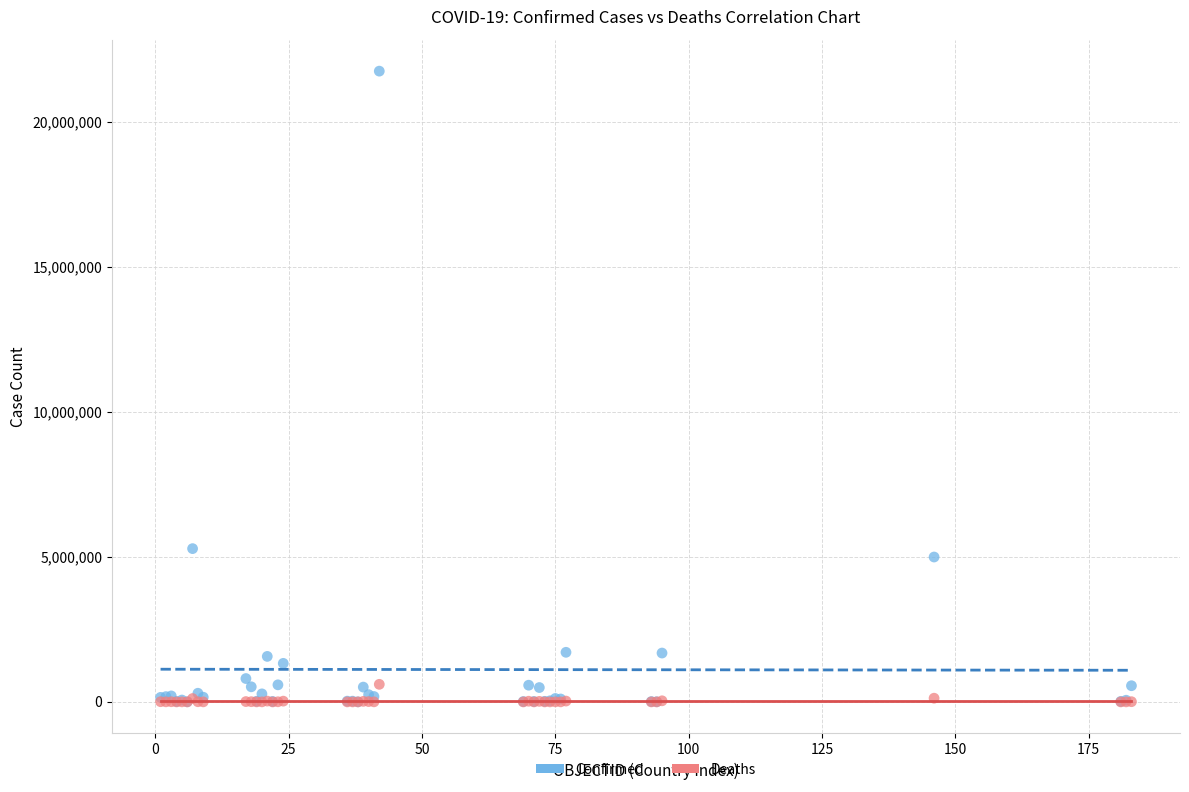

Across all series, what Y value is closest to 10867781?

5281585